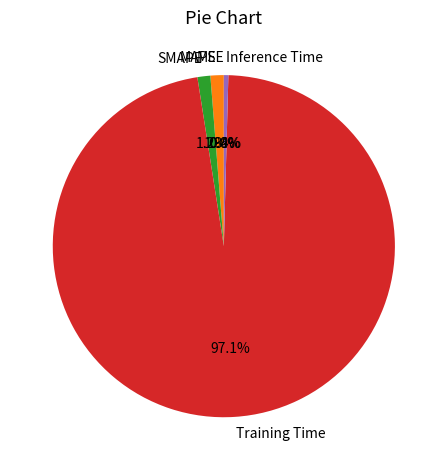

Which category accounts for the majority?

Training Time